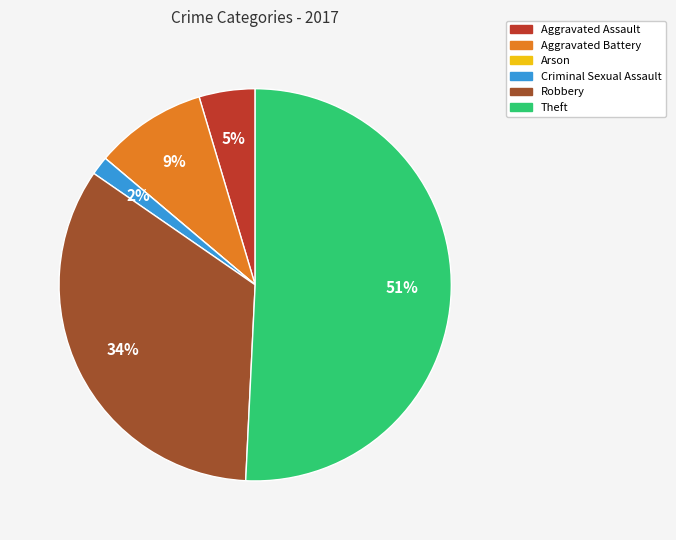

Which slice represents more than half of the pie?

Theft